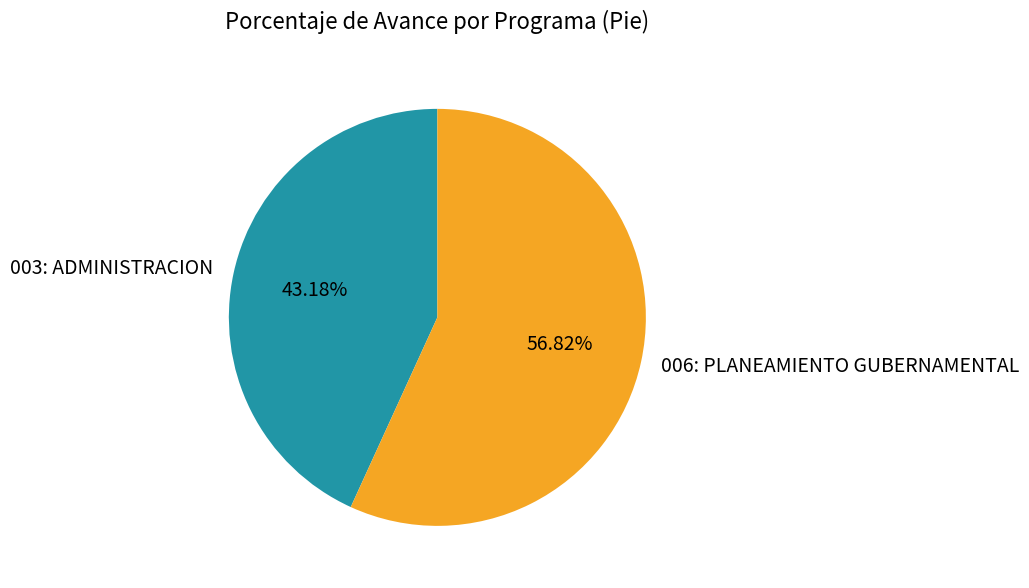

What is the majority slice?

006: PLANEAMIENTO GUBERNAMENTAL